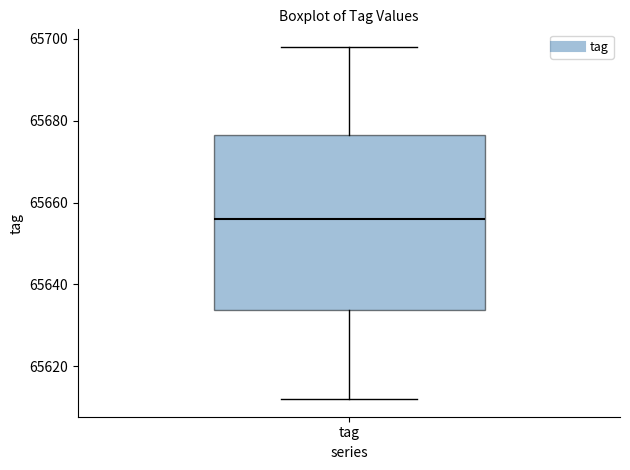

Read this box plot against the y-axis: the position of the median line, the range covered by the box, and the ends of both whiskers. The values are not printed on the chart, so give them approximately, as read against the axis.

median 65656, box 65634 to 65676, whiskers 65612 to 65698